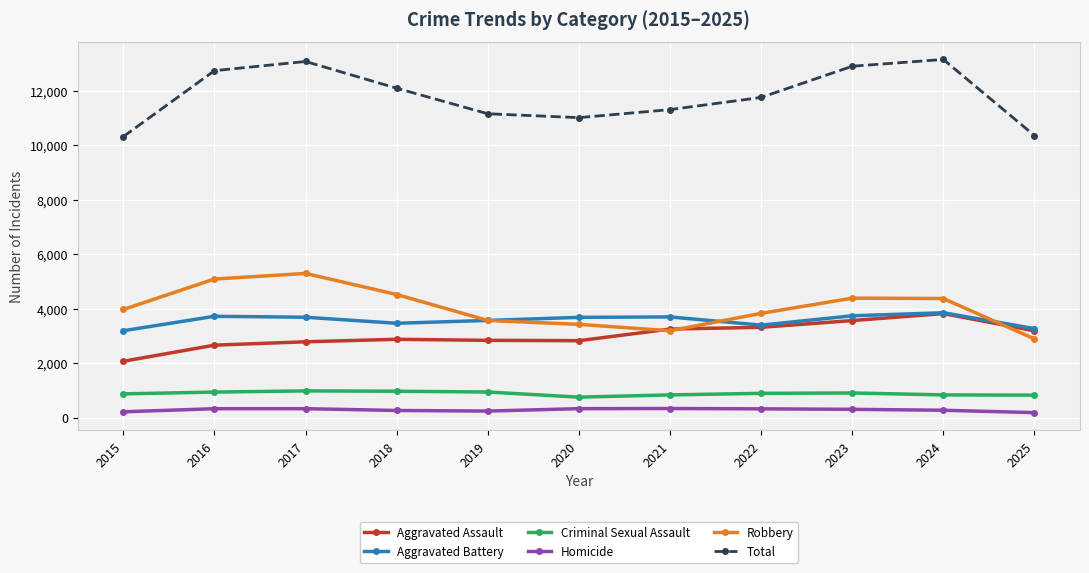

True or false: Robbery and Total cross at least once.

False